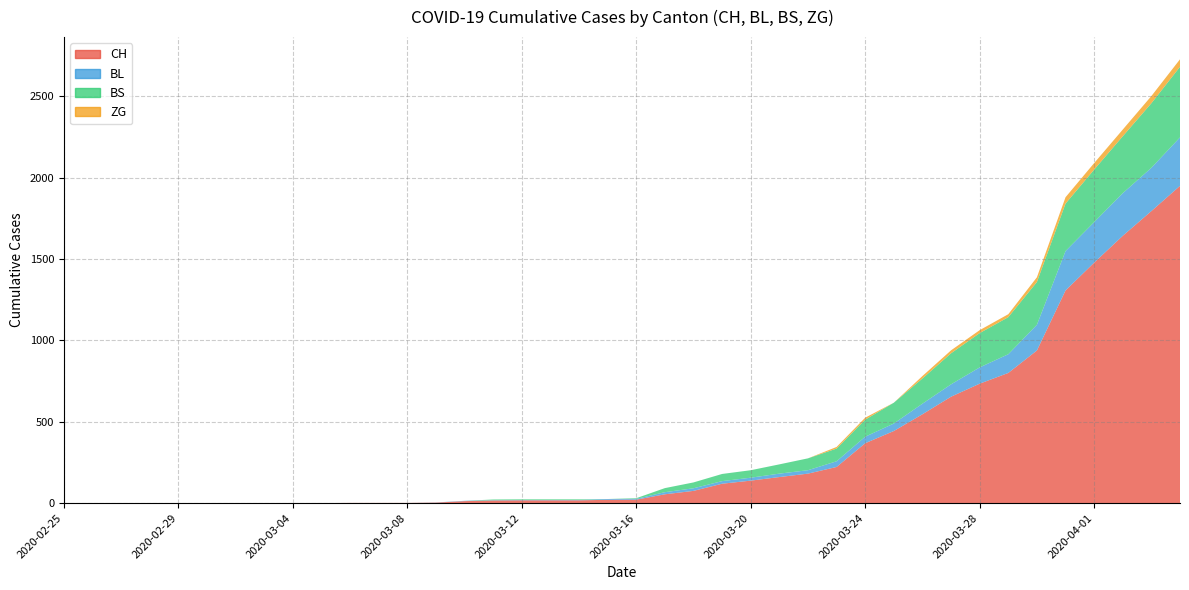

Reading right to left, list all the values displayed in this chart.

CH: 1950	1795	1643	1478	1307	938	800	734	654	546	443	368	222	181	160	138	119	75	54	21	20	17	17	17	16	12	3	1	1	1	0	0	0	0	0	0	0	0	0	0
BL: 298	266	262	249	242	158	115	100	76	65	46	40	35	21	21	18	16	16	13	5	5	2	2	2	2	2	1	0	0	0	0	0	0	0	0	0	0	0	0	0
BS: 434	397	350	323	292	263	228	211	191	155	128	105	78	73	57	46	44	36	25	4	0	4	4	4	4	0	0	0	0	0	0	0	0	0	0	0	0	0	0	0
ZG: 46	44	41	40	39	29	18	18	18	15	0	12	10	0	0	0	0	0	0	0	0	0	0	0	0	0	0	0	0	0	0	0	0	0	0	0	0	0	0	0